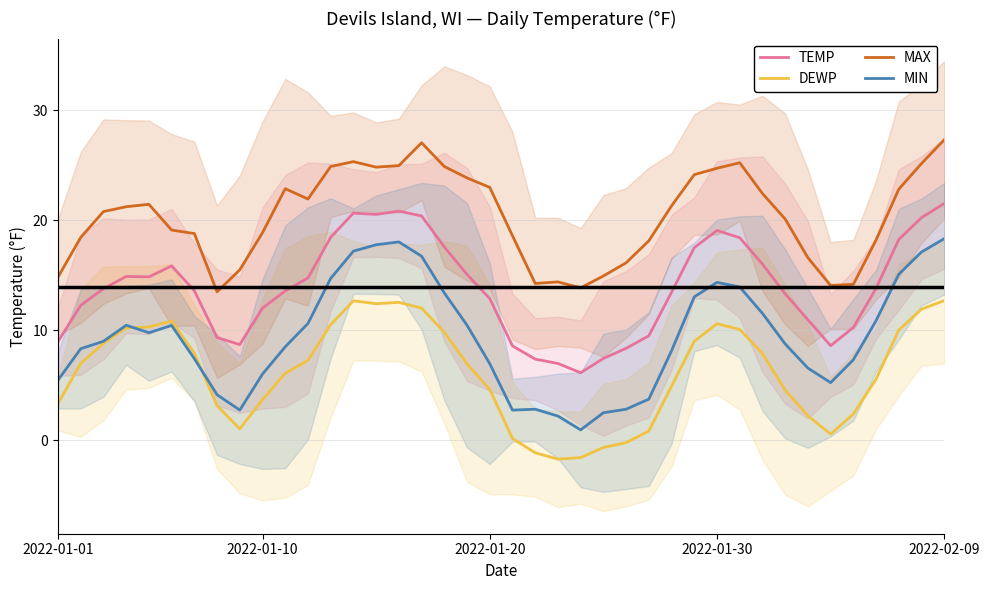

How many interior local valleys does the TEMP series have?

5